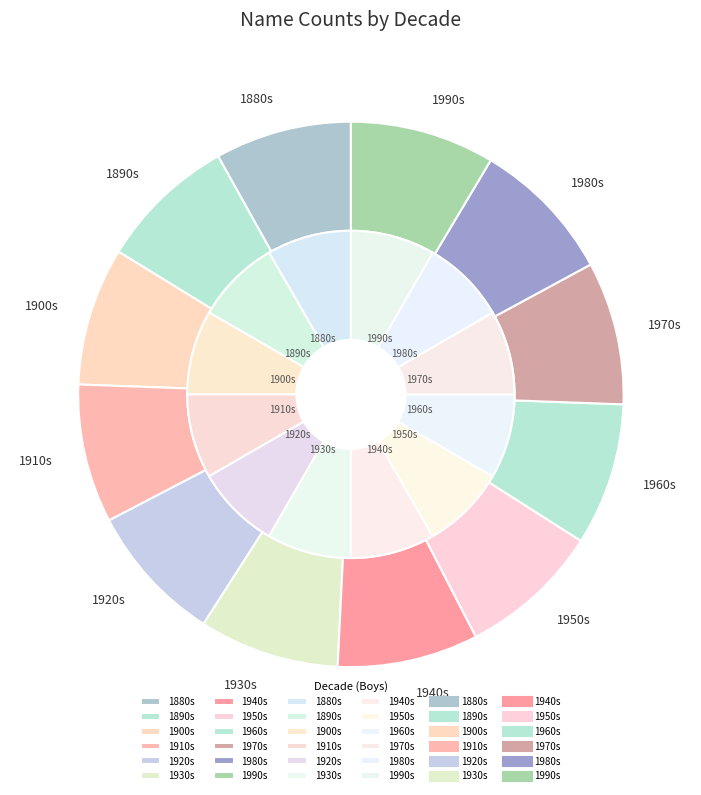

At 3, list the series in order from smallest to largest.

girls, boys